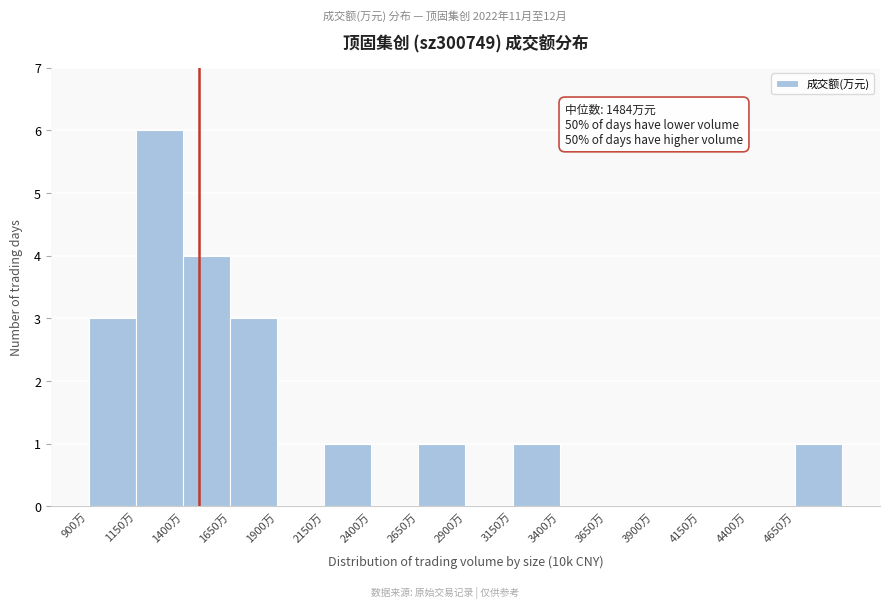

Which range on the x-axis has the tallest bar?

1150 to 1400